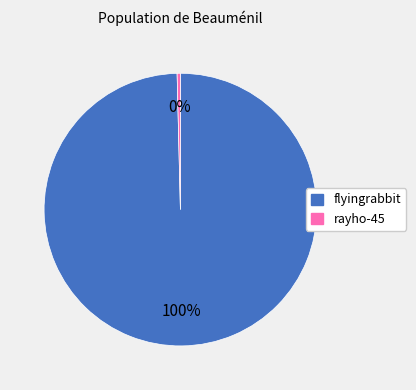

Between rayho-45 and flyingrabbit, which is larger?

flyingrabbit